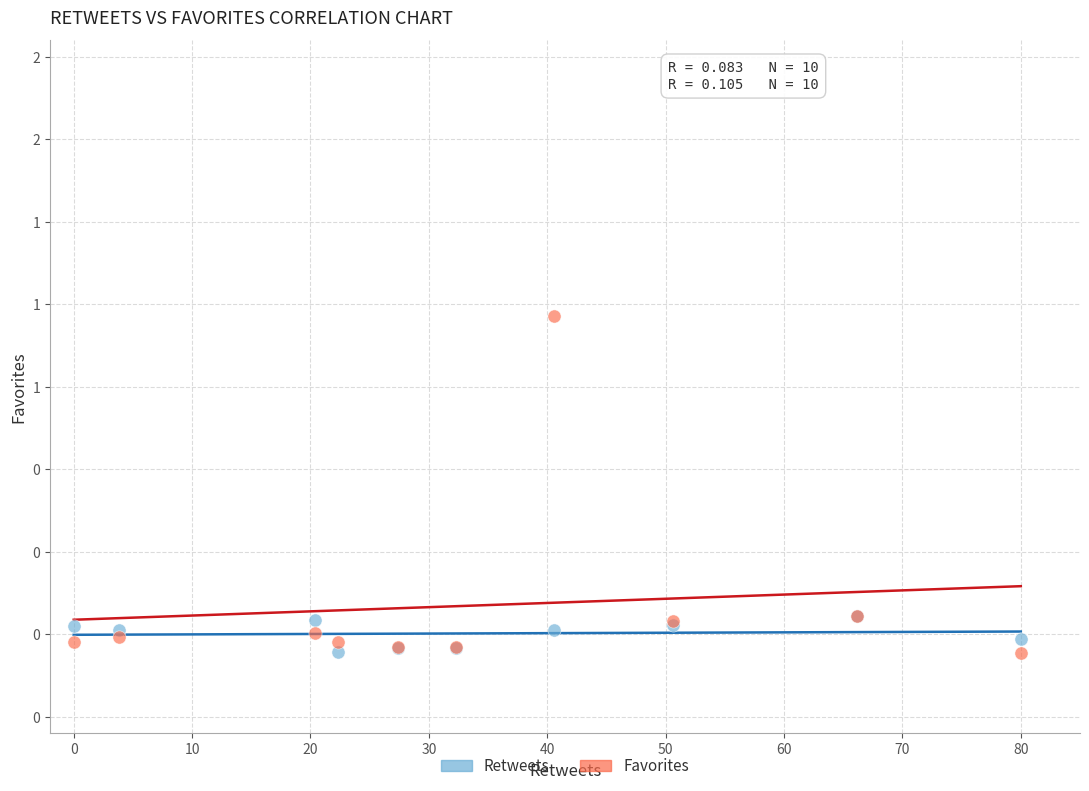

What are all the series names shown in the legend?

Retweets, Favorites